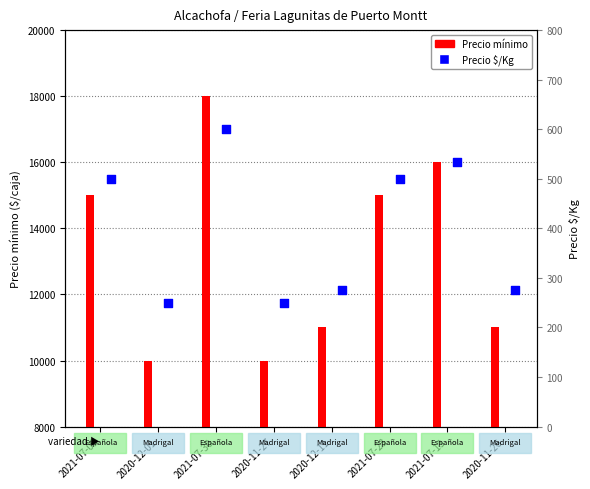

Is the value of Precio mínimo at 2020-11-27 greater than the value of Precio $/Kg at 2020-11-27?

Yes